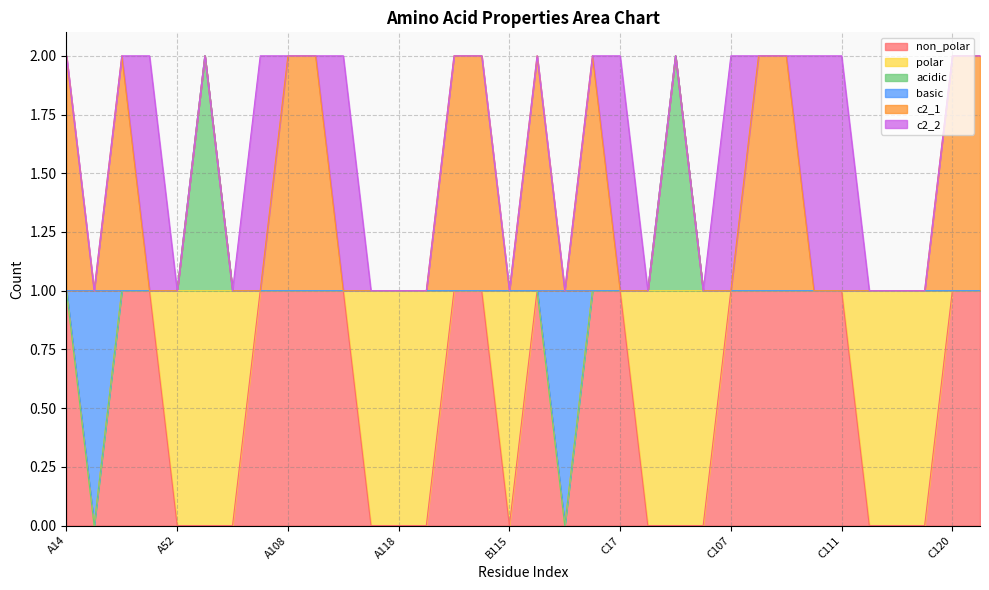

What position from the right is A121?

19